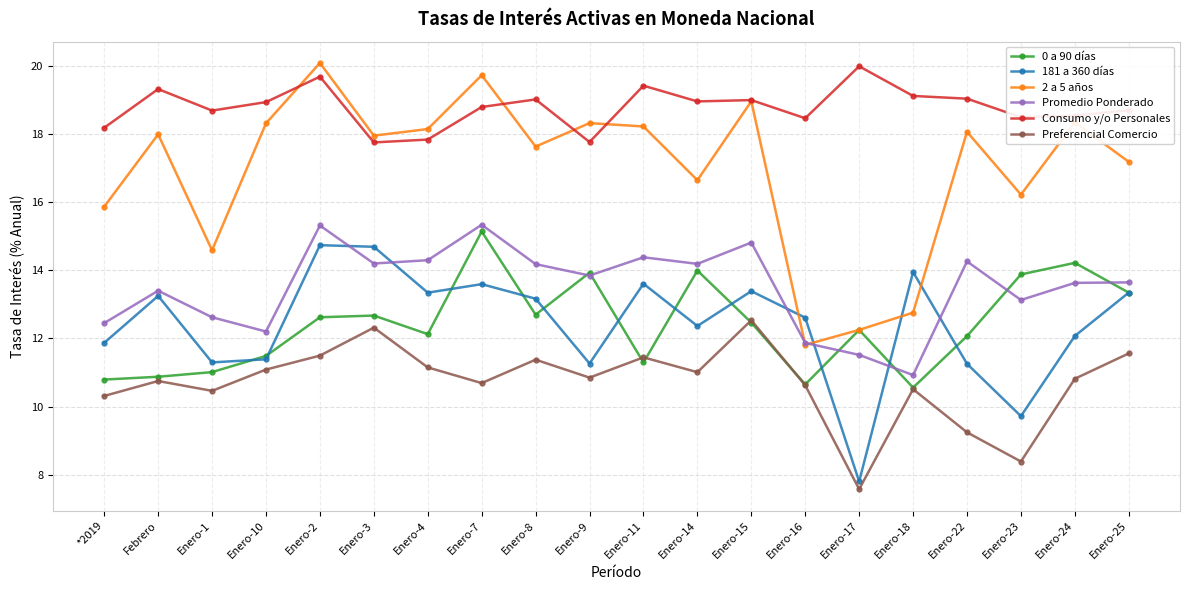

Is this an area chart (filled region under the line)?

No